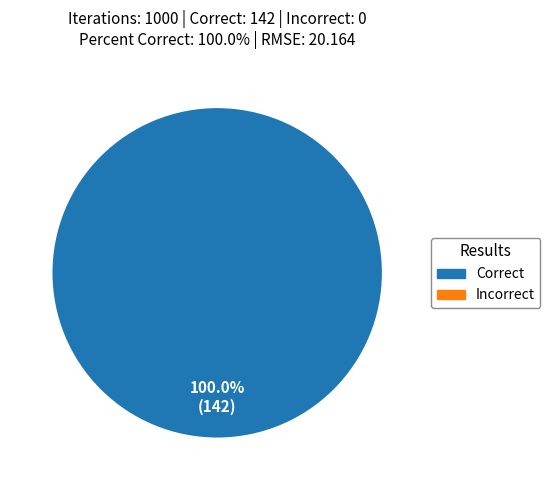

Count the number of slices in the pie.

1